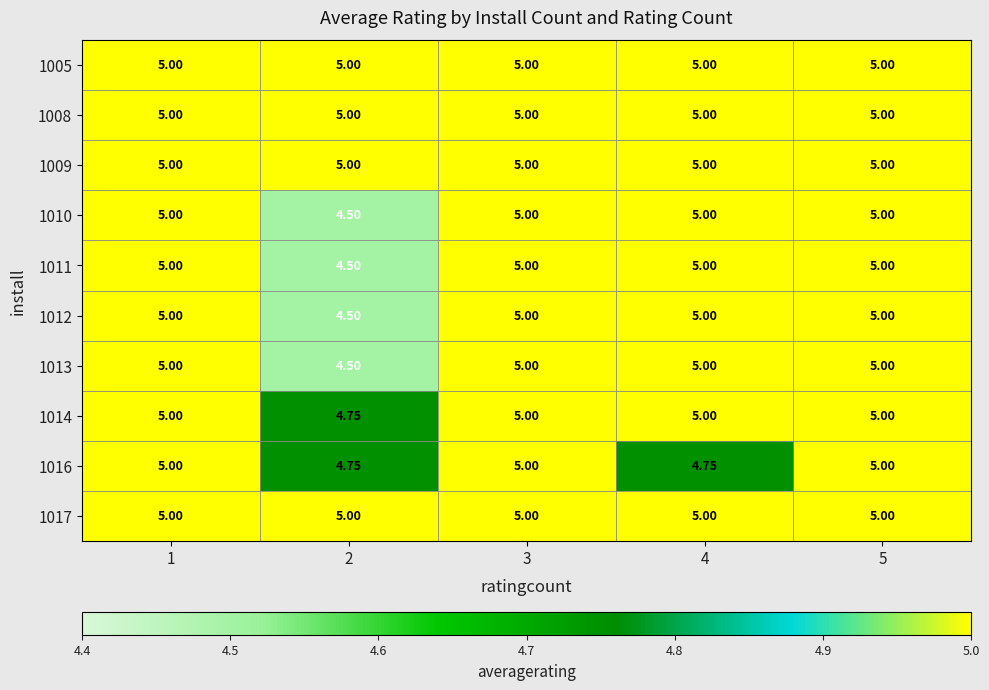

How many data points does each series have?

5